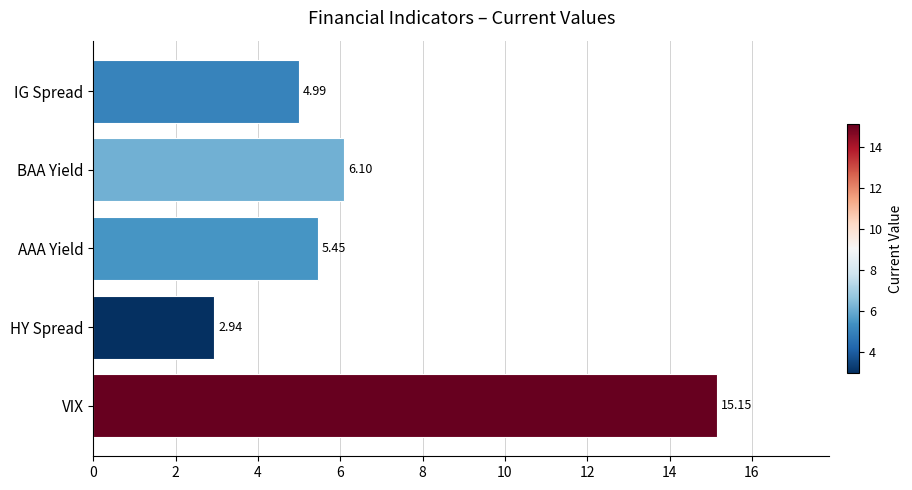

At which label is the value closest to 9?

BAA Yield